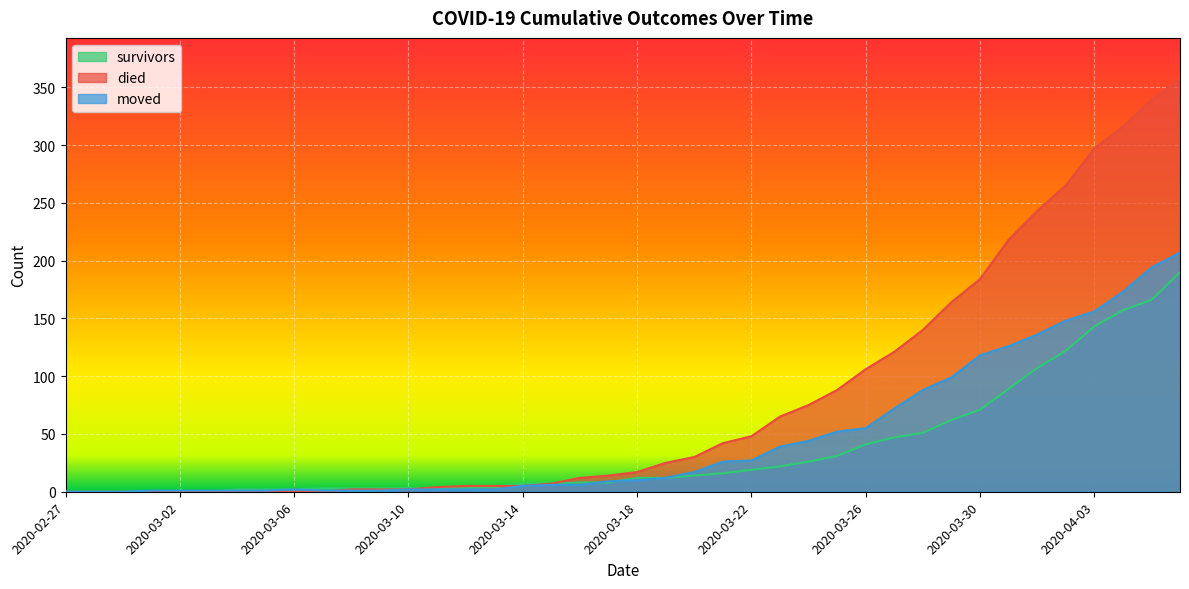

What is the sum of all died values?

3198